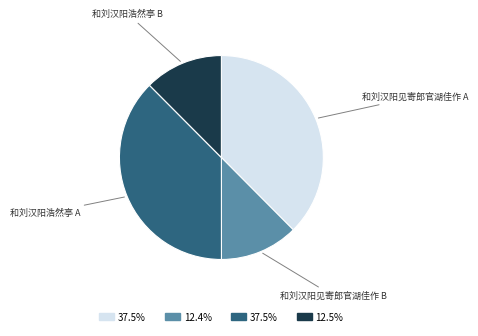

Does any single category account for the majority?

No